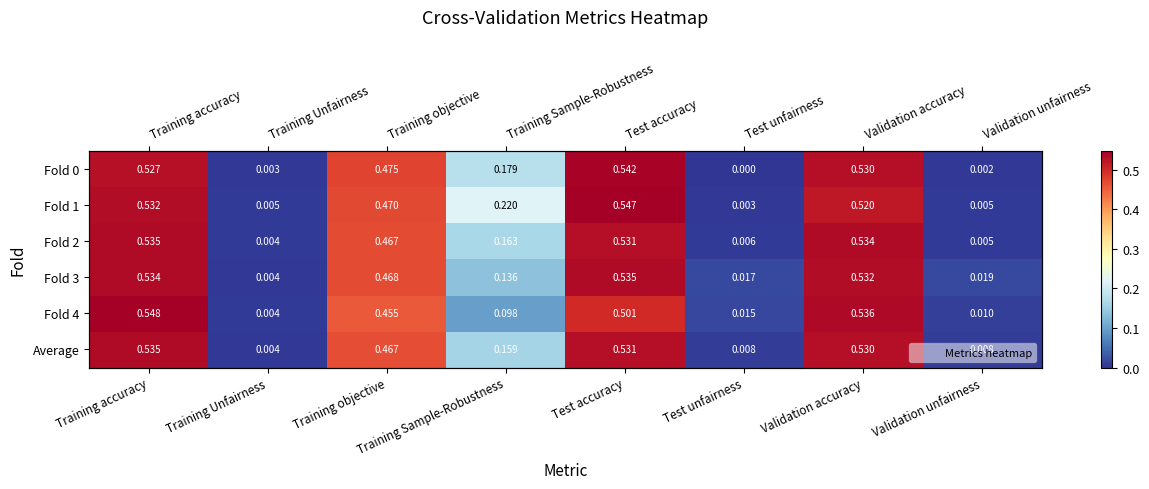

List the series in order of their peak value, lowest first.

Fold 2, Fold 3, Average, Fold 0, Fold 1, Fold 4